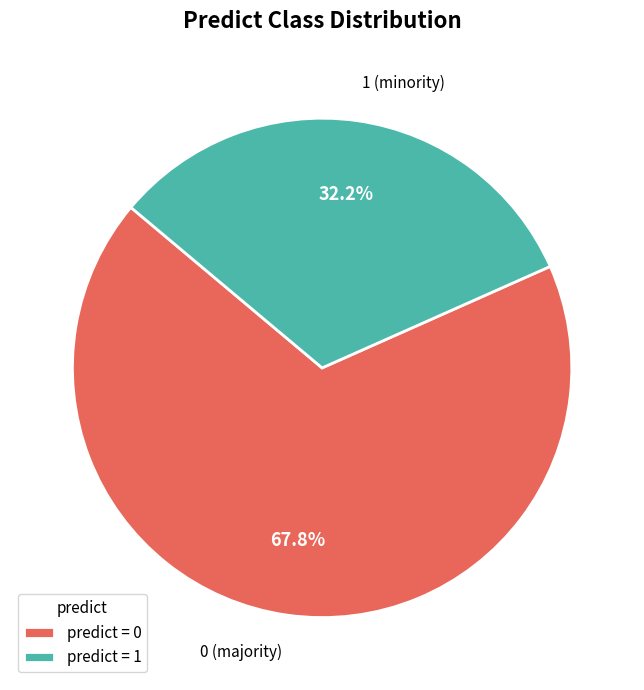

Does predict = 0 represent more than half of the total?

Yes